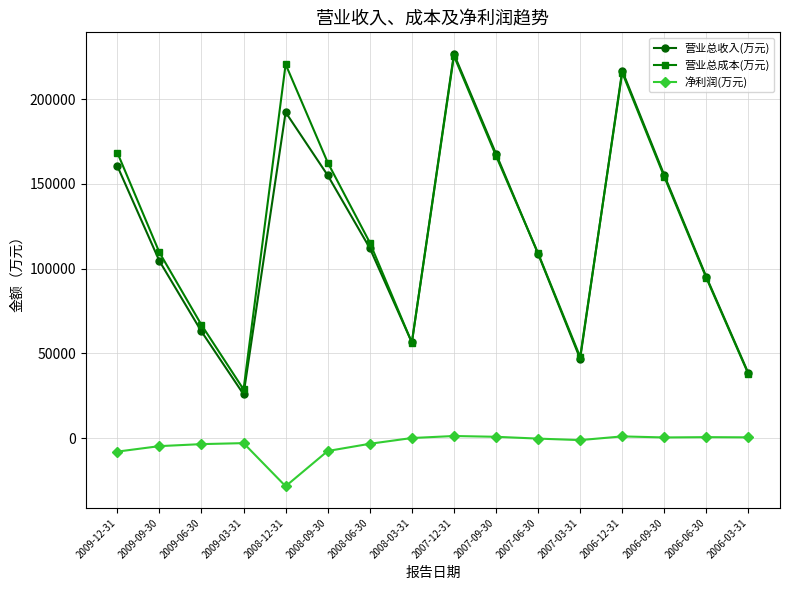

Where is 营业总成本(万元) nearest to the value 127114?

2008-06-30